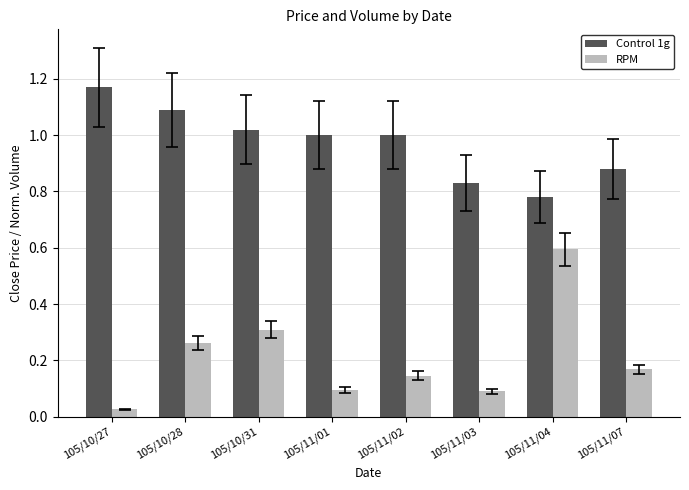

Rank the series by their average value, from lowest to highest.

RPM, Control 1g